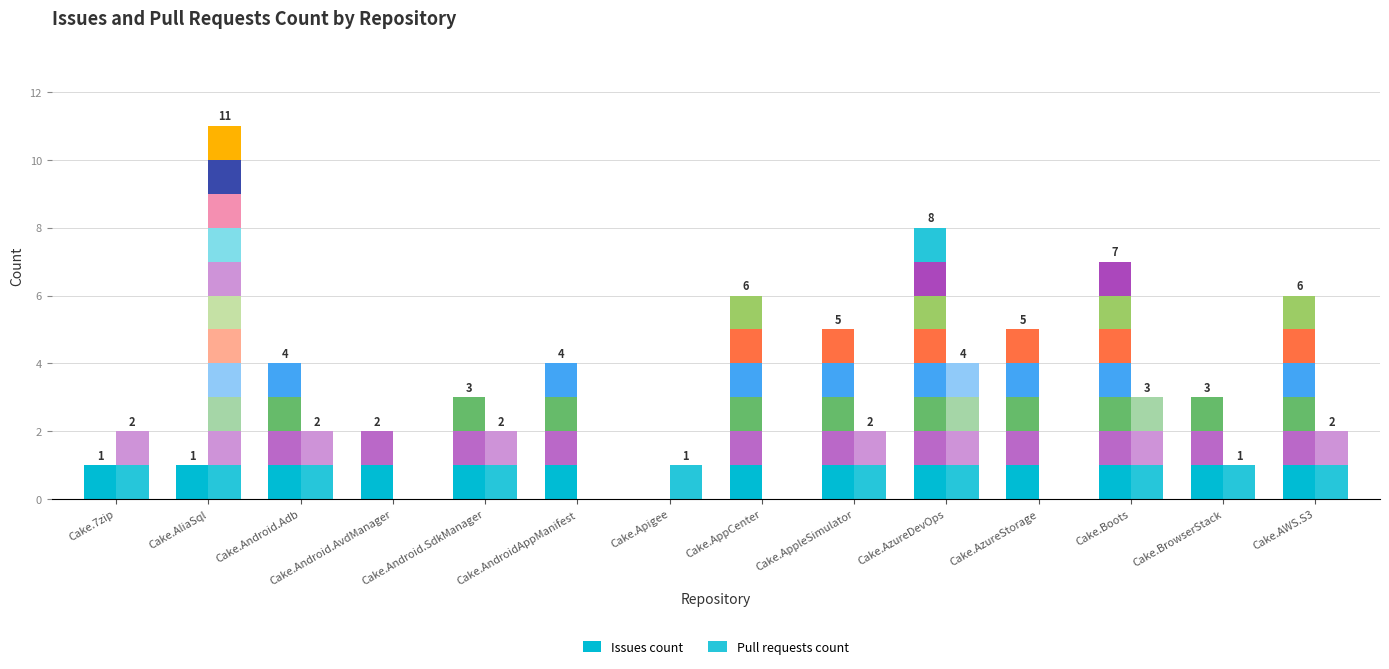

List the series in order of their peak value, lowest first.

Issues count, Pull requests count